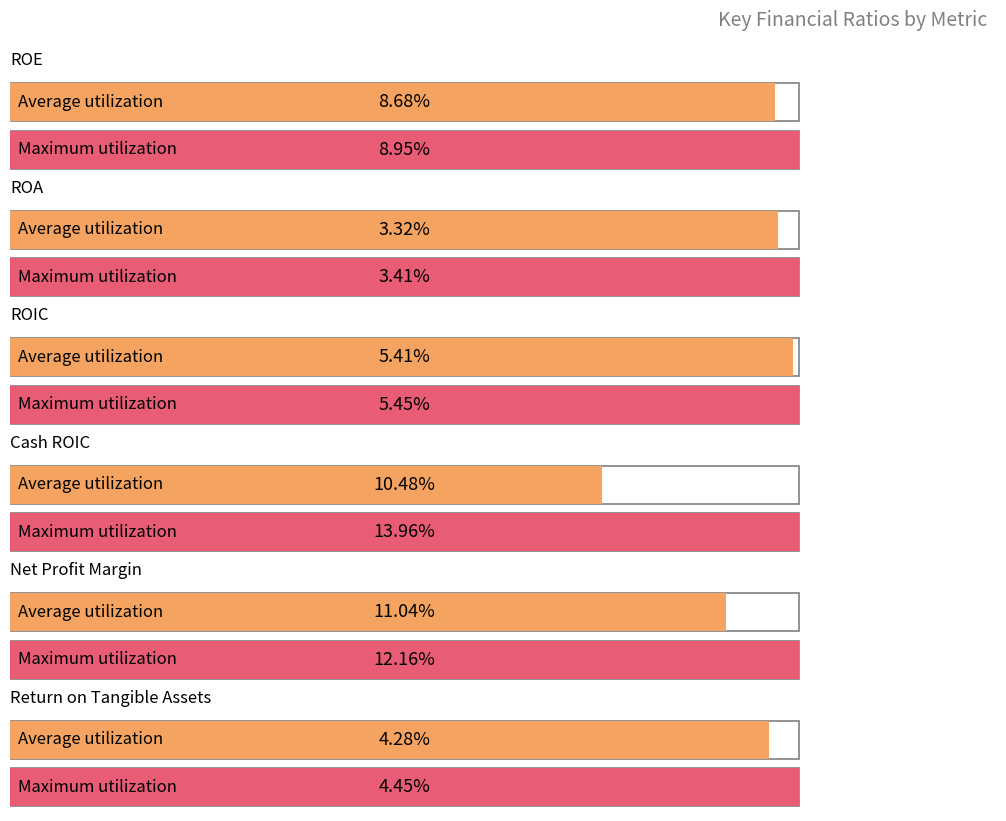

How many groups of bars are there?

6